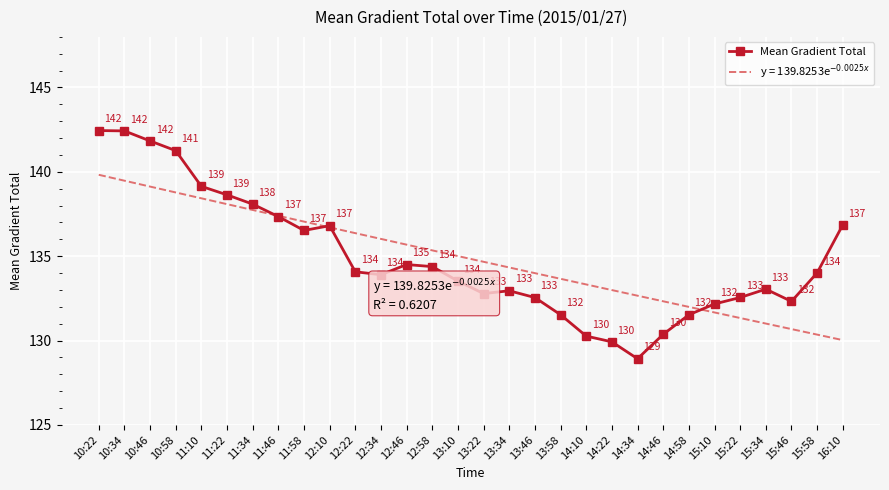

What is the greatest value displayed?

142.4